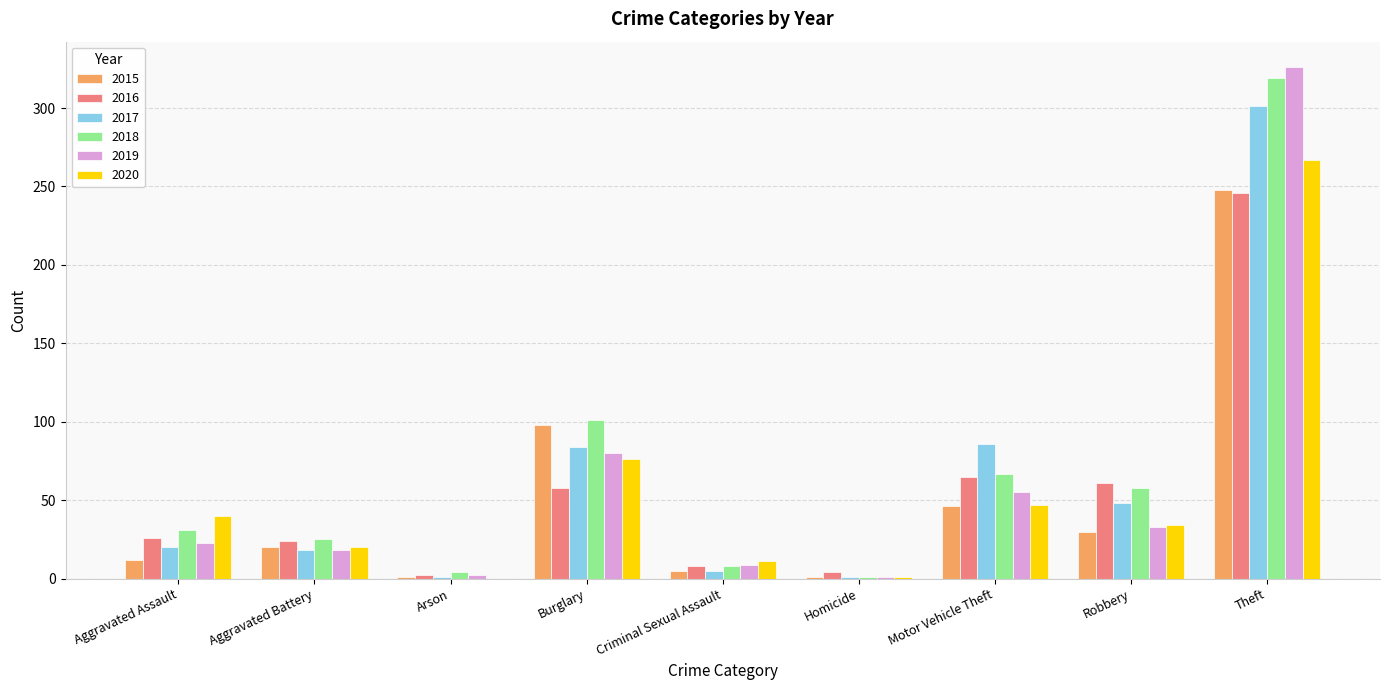

Which series has the widest spread of values?

2019